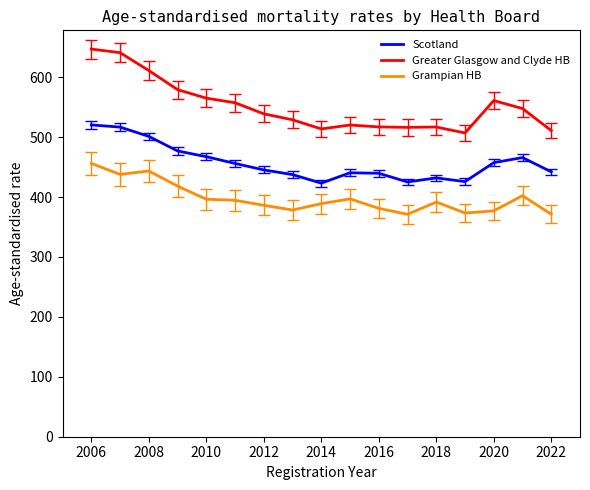

True or false: Scotland and Grampian HB cross at least once.

False